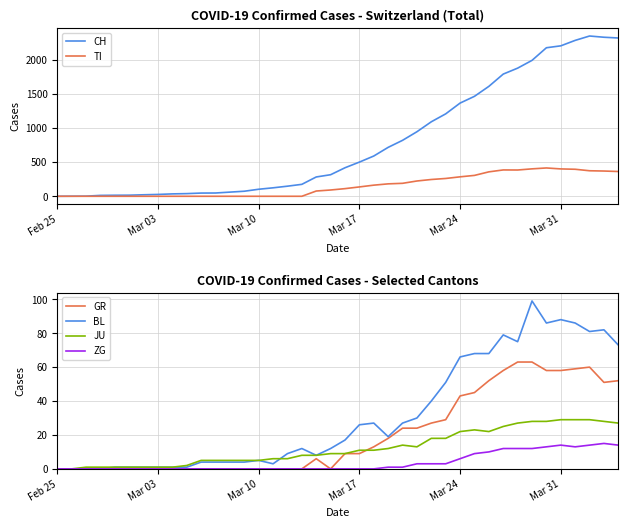

What is the maximum value for CH?

2349